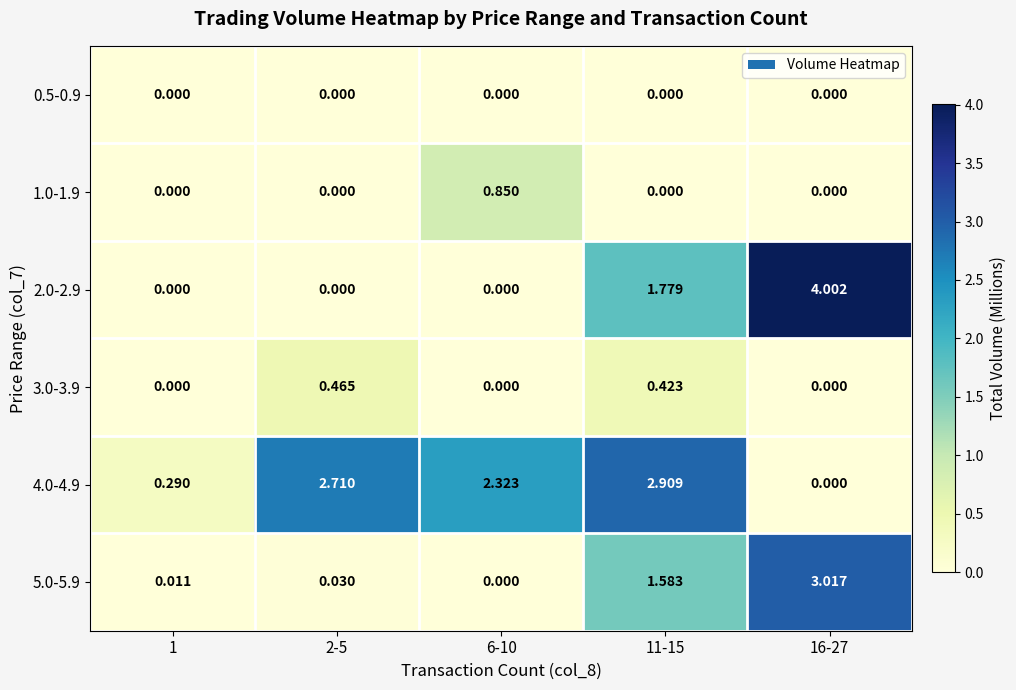

Reading right to left, list all the values displayed in this chart.

0.5-0.9: 16-27=0.0	11-15=0.0	6-10=0.0	2-5=0.0	1=0.0
1.0-1.9: 16-27=0.0	11-15=0.0	6-10=0.8	2-5=0.0	1=0.0
2.0-2.9: 16-27=4.0	11-15=1.8	6-10=0.0	2-5=0.0	1=0.0
3.0-3.9: 16-27=0.0	11-15=0.4	6-10=0.0	2-5=0.5	1=0.0
4.0-4.9: 16-27=0.0	11-15=2.9	6-10=2.3	2-5=2.7	1=0.3
5.0-5.9: 16-27=3.0	11-15=1.6	6-10=0.0	2-5=0.0	1=0.0